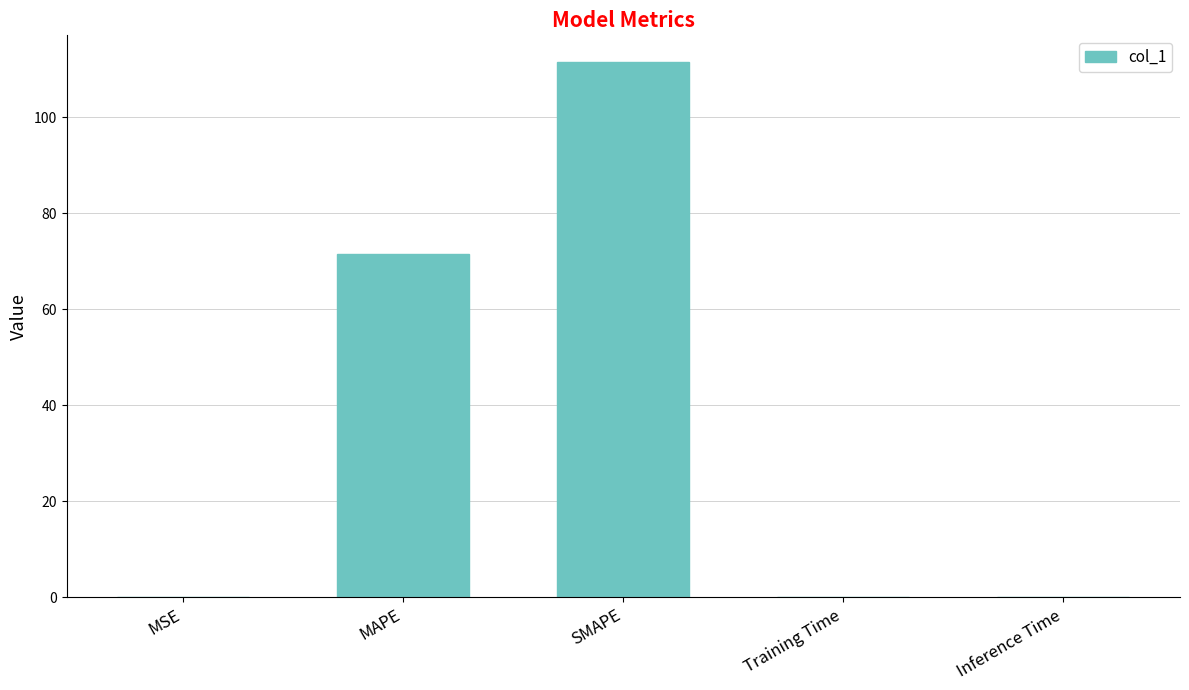

What is the sum of all values?

183.2